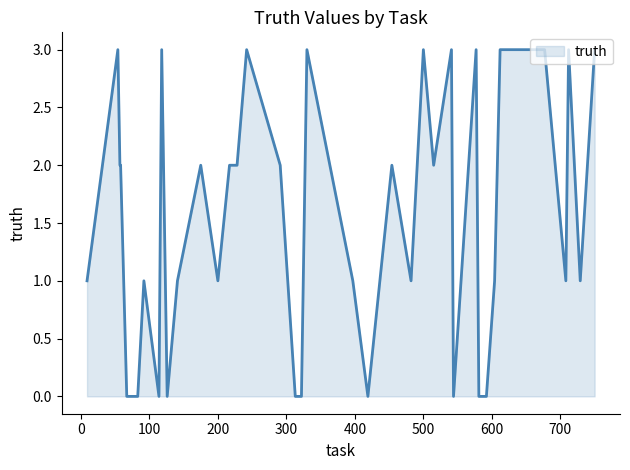

Does the chart have visible grid lines?

No